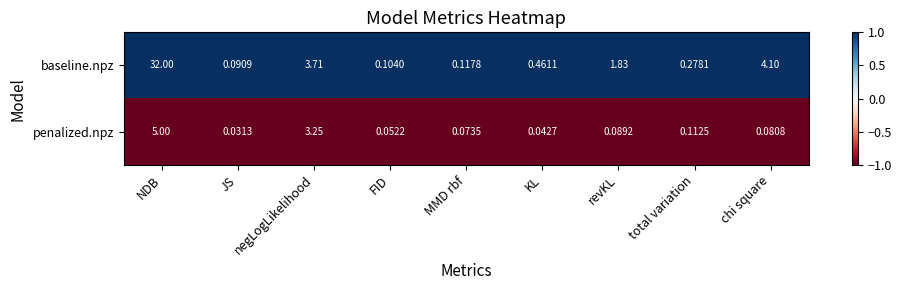

Which series has the largest total across all categories?

baseline.npz